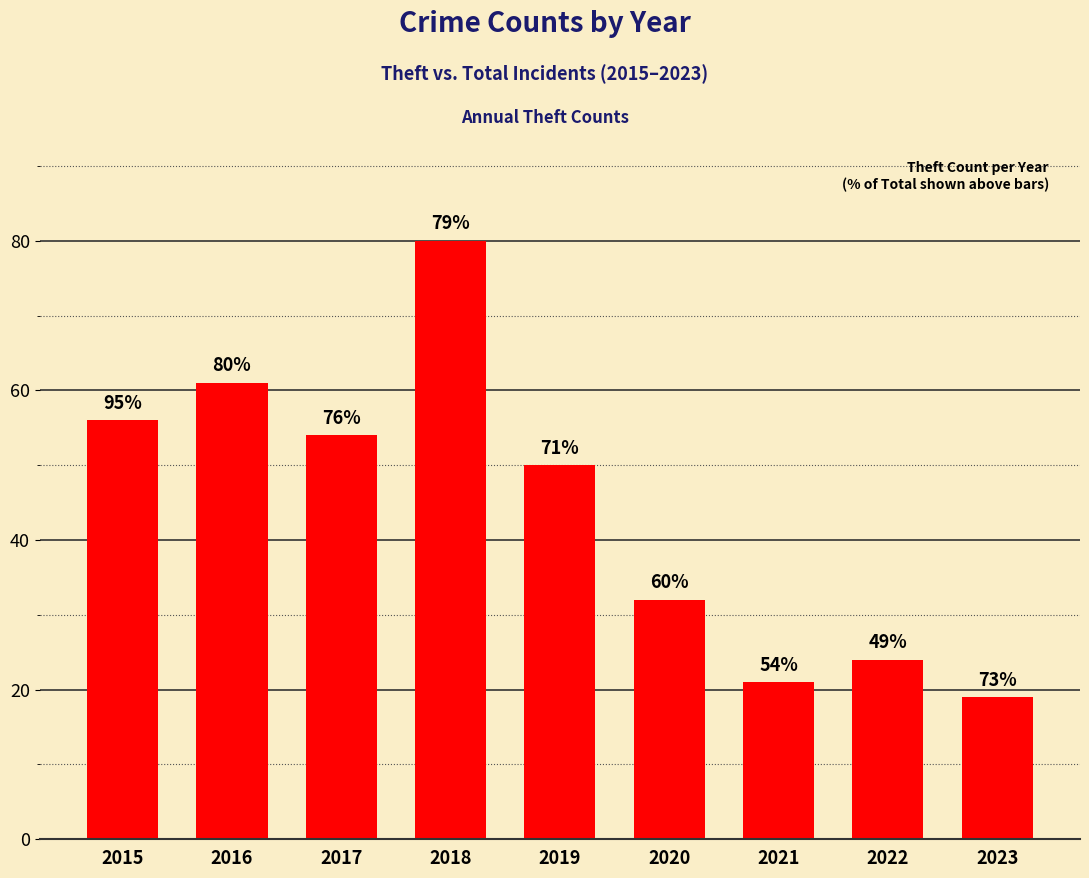

Is it true that the value at 2016 is 61?

True